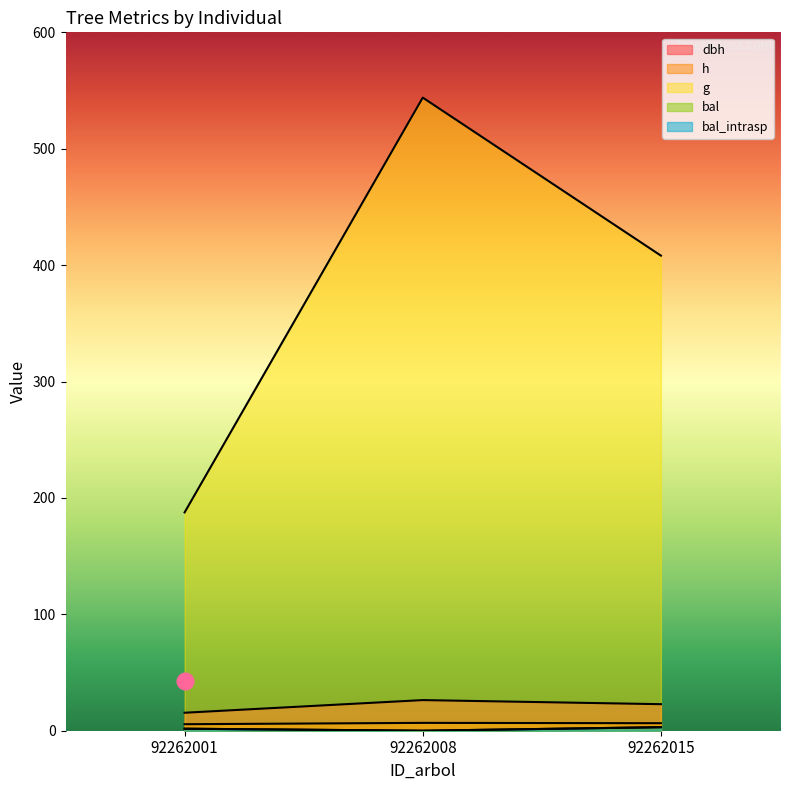

Reading left to right, what are all the values shown in this chart?

dbh: 15.4	26.3	22.8
h: 5.6	6.7	6.5
g: 187.5	543.9	408.2
bal: 1.7	0.0	3.0
bal_intrasp: 1.7	0.0	3.0